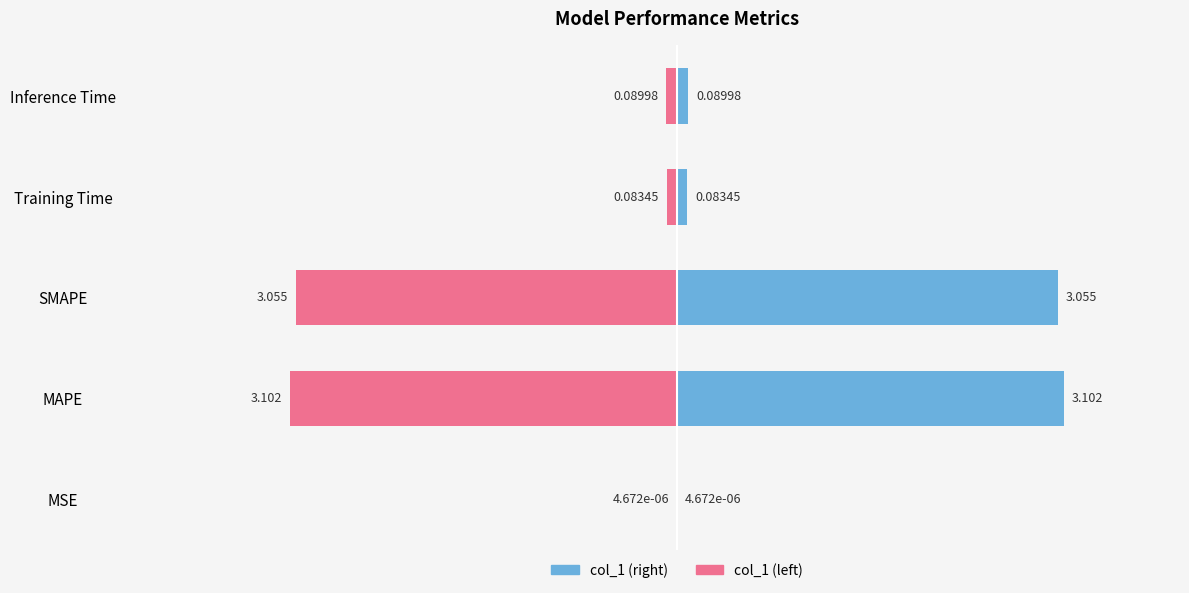

How many bars are there in each group?

2